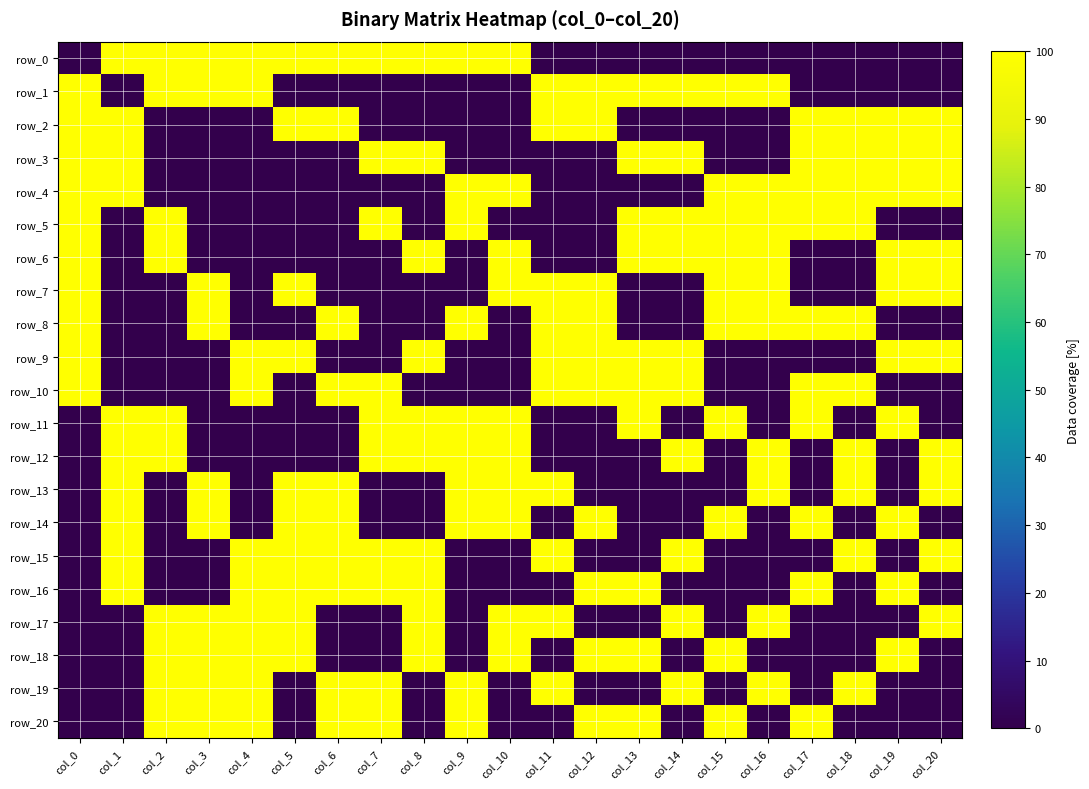

Rank the series at col_4 from highest to lowest value.

row_0, row_1, row_9, row_10, row_15, row_16, row_17, row_18, row_19, row_20, row_2, row_3, row_4, row_5, row_6, row_7, row_8, row_11, row_12, row_13, row_14